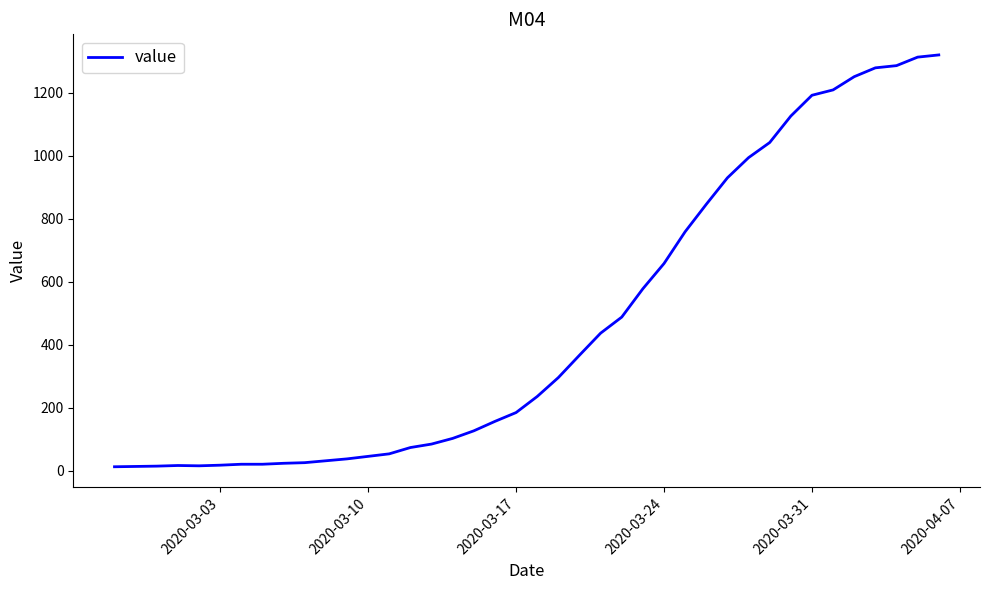

What is the difference between the maximum and minimum values?

1307